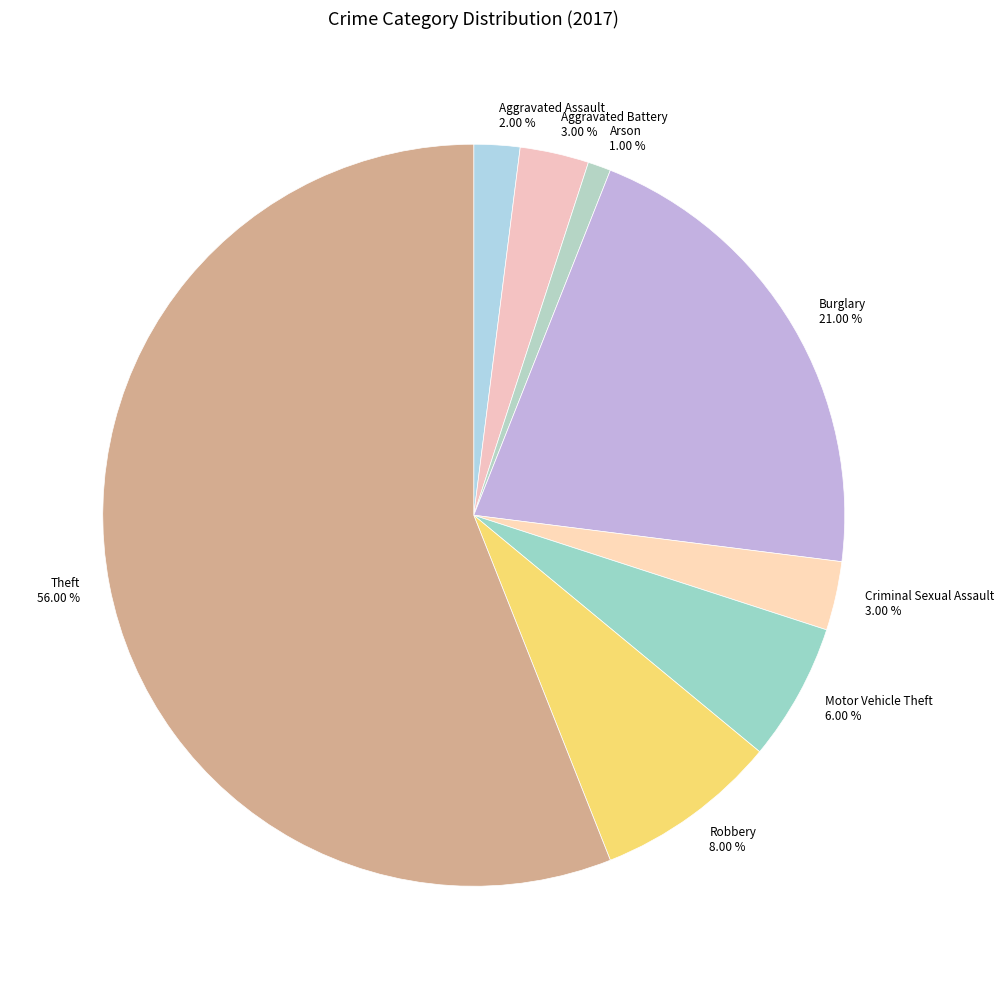

Which category has the smallest portion of the pie?

Arson